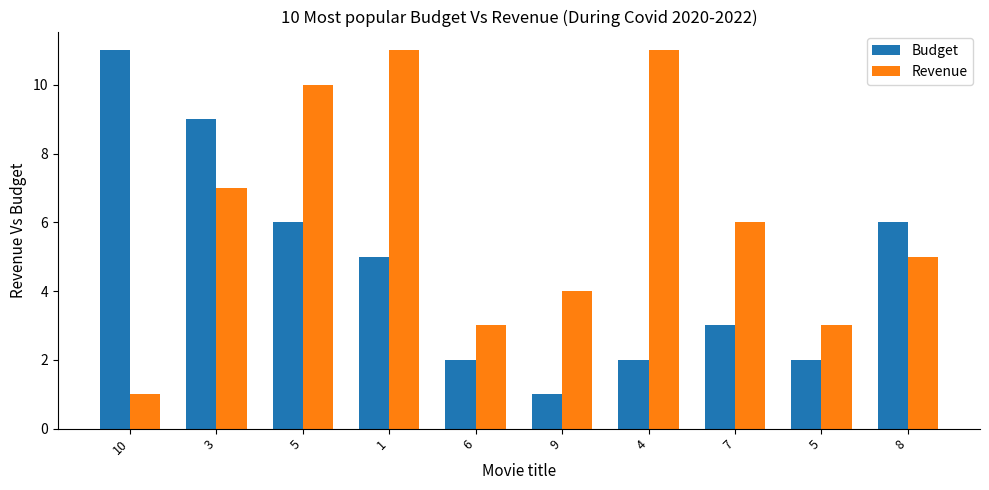

At 1, list the series in order from largest to smallest.

Revenue, Budget